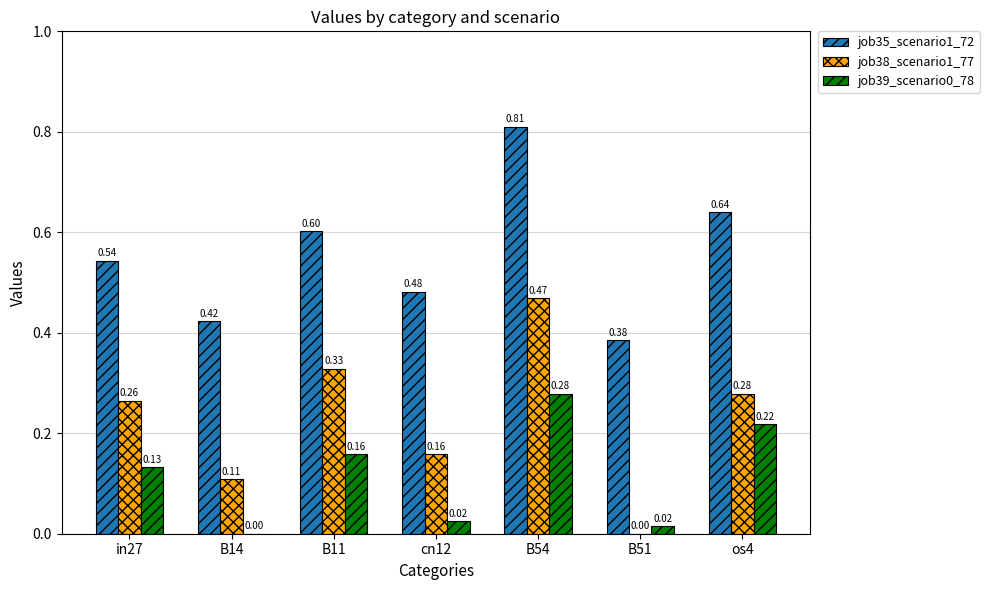

Which series changed the most between B14 and B11?

job38_scenario1_77